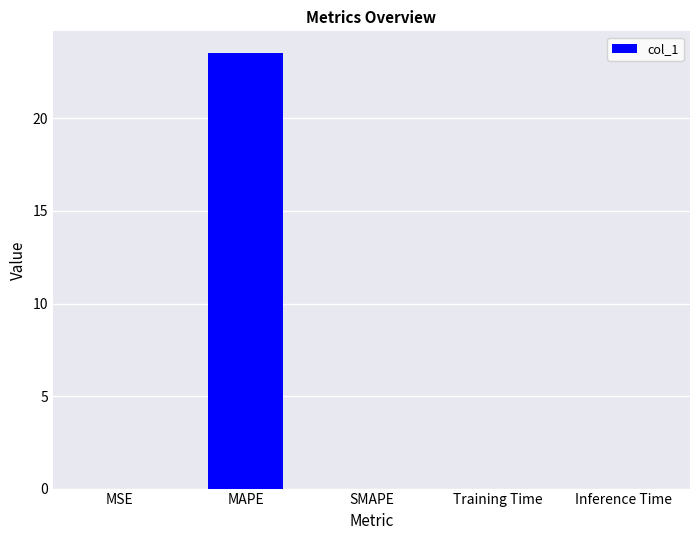

True or false: the data shows 0.0 at MSE.

True